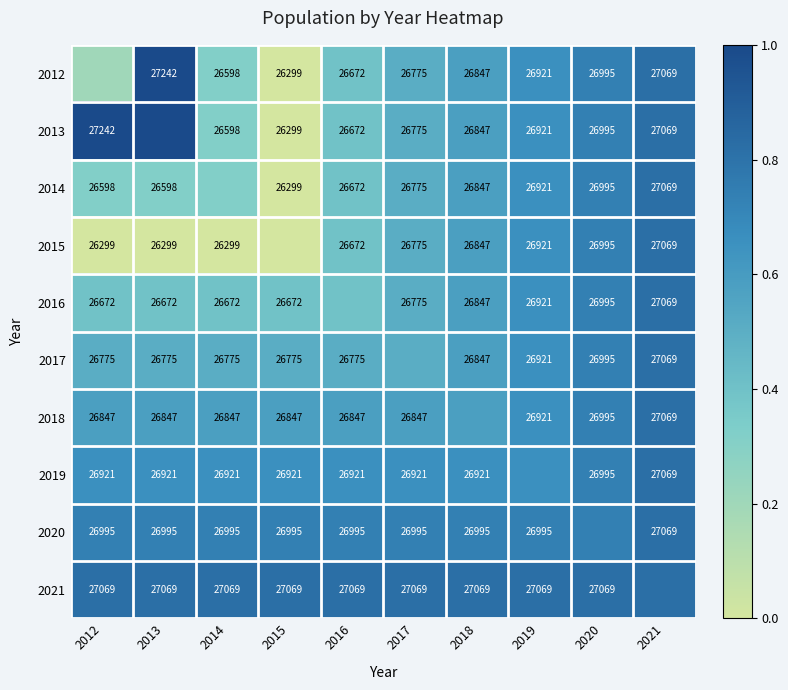

At which category does the chart reach its peak across all series?

2013